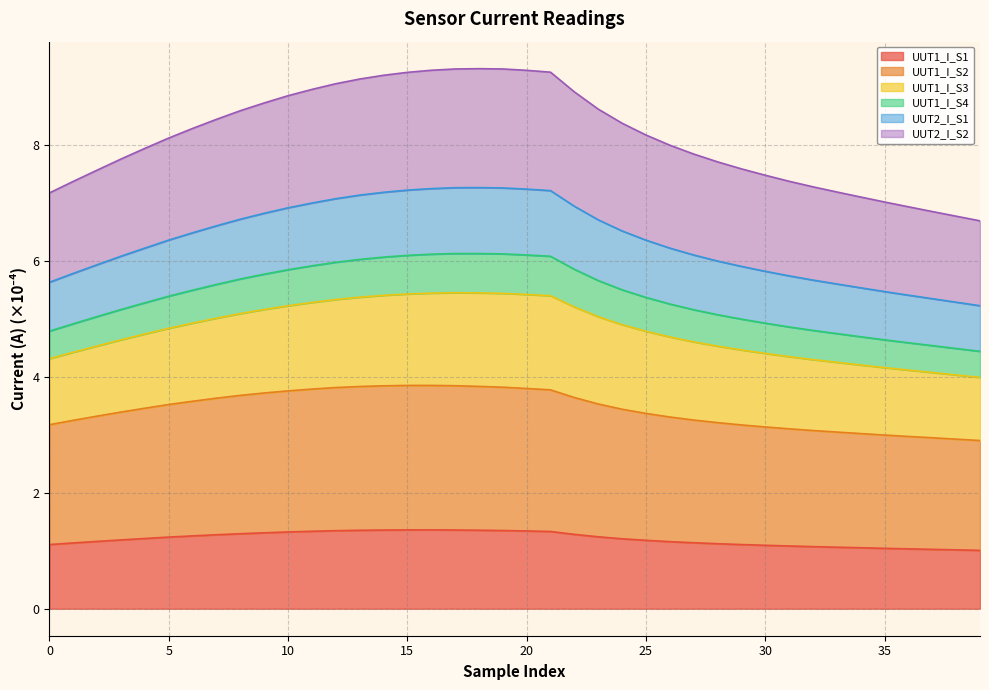

True or false: UUT2_I_S1 and UUT2_I_S2 cross at least once.

False